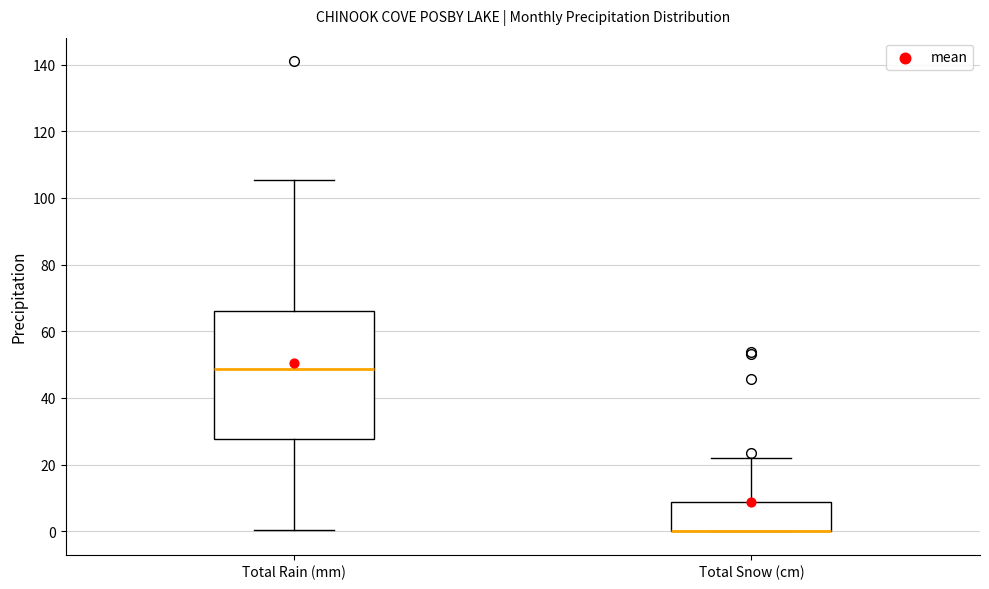

Comparing the boxes themselves (not the whiskers), which one is the tallest?

Total Rain (mm)